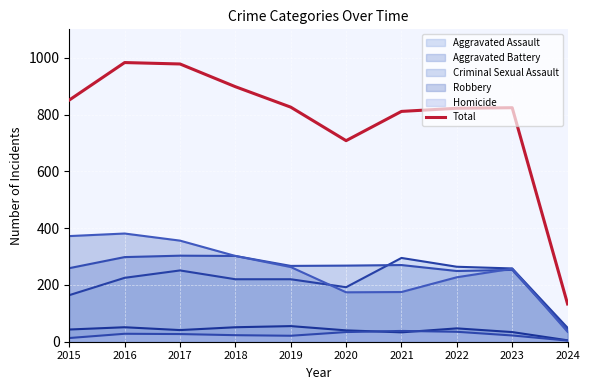

True or false: the data has more than 2 interior local peaks.

False